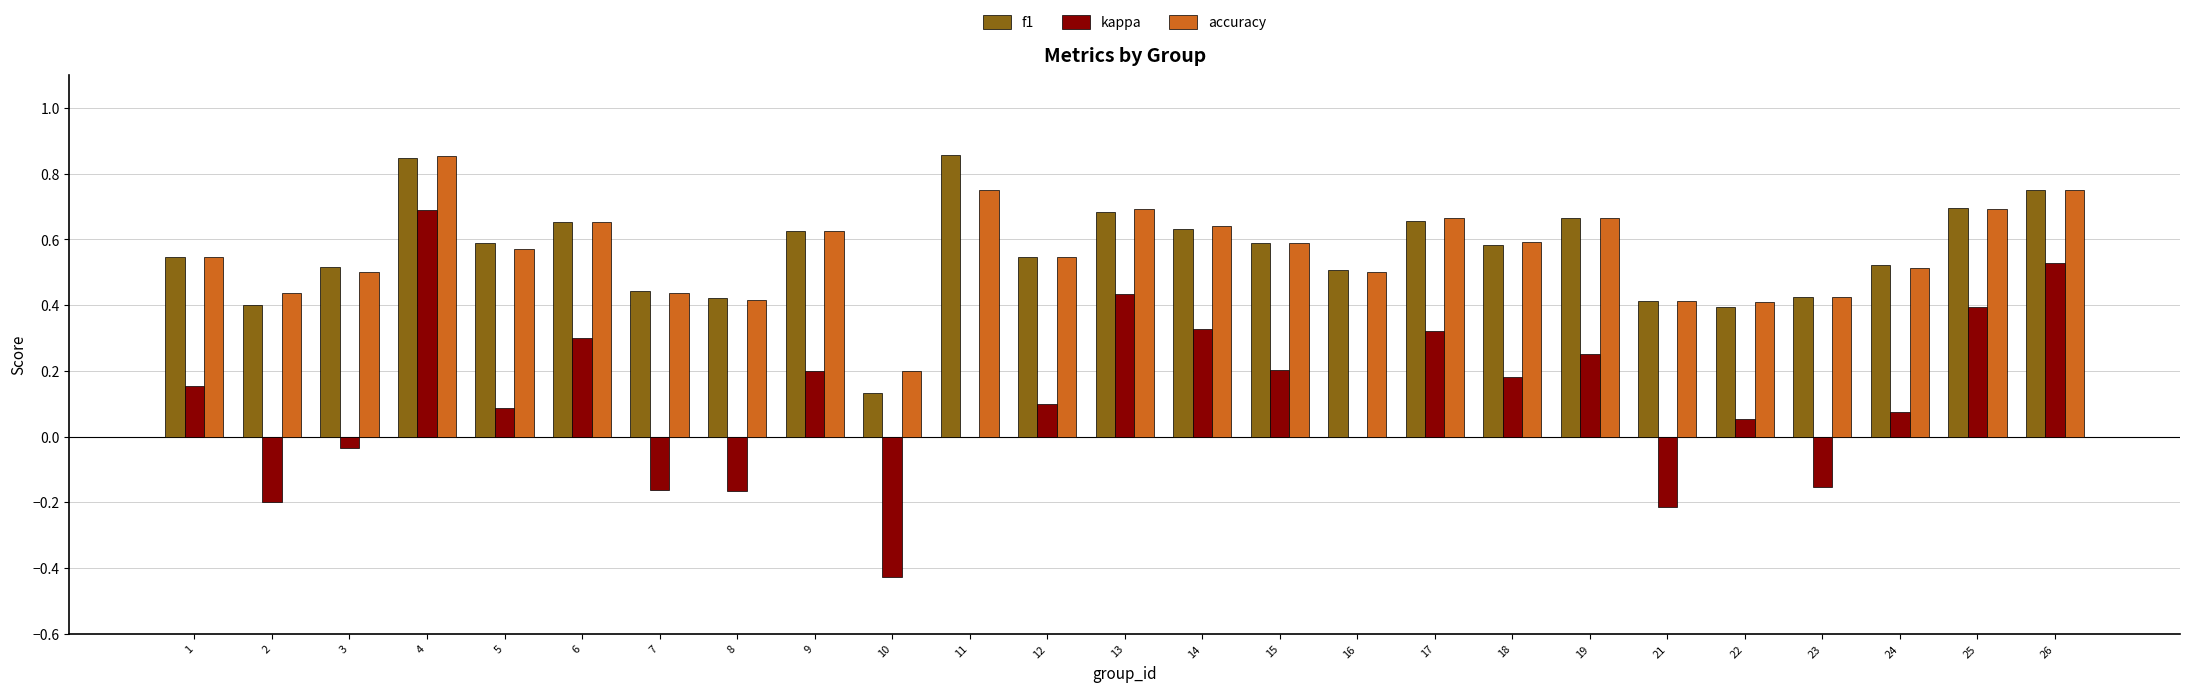

How many groups of bars are there?

25